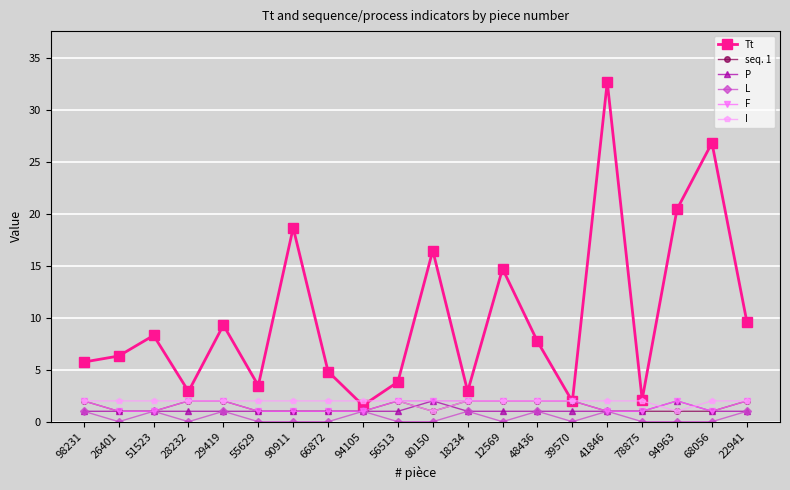

Which series changed the most between 68056 and 22941?

Tt